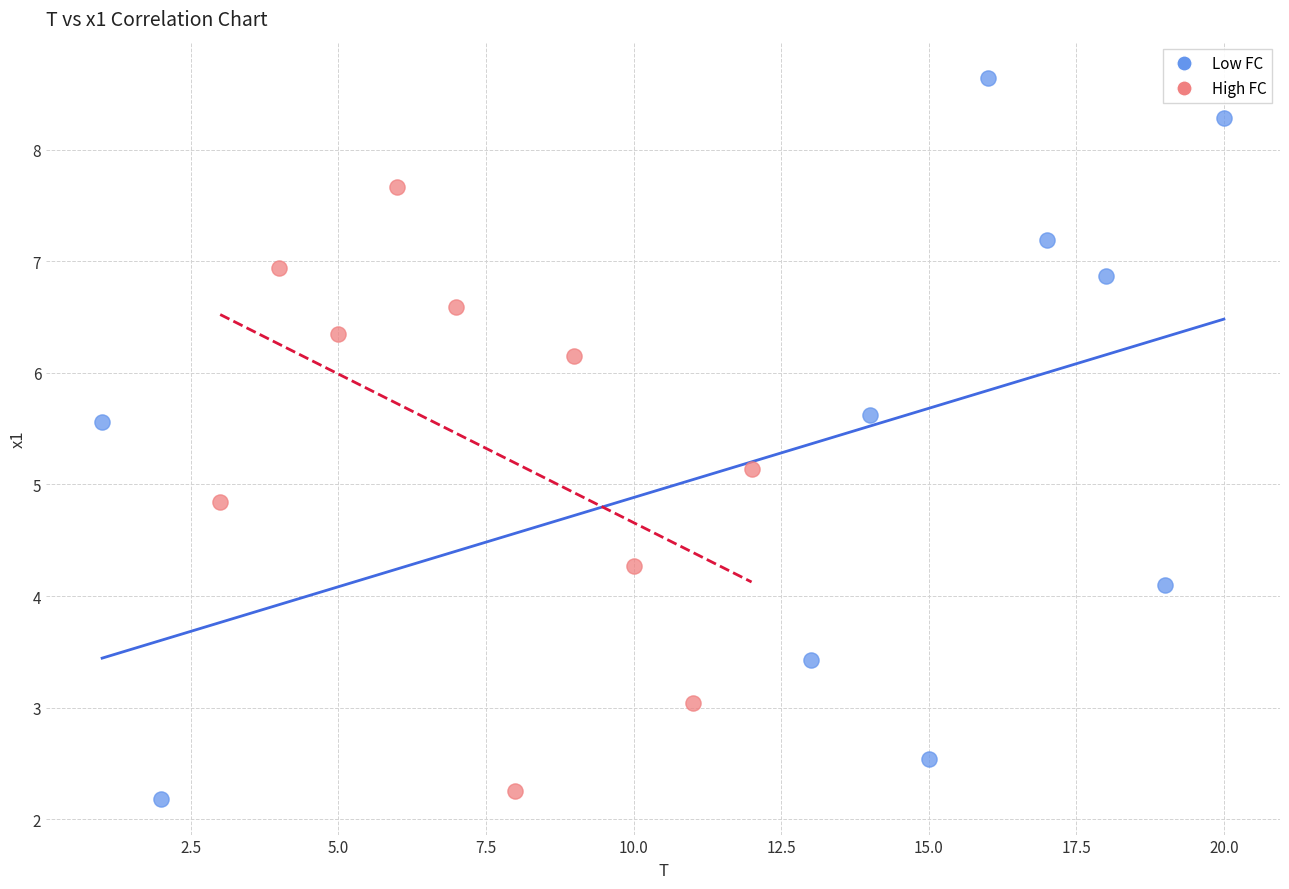

Which series has the largest Y range (max minus min)?

Low FC